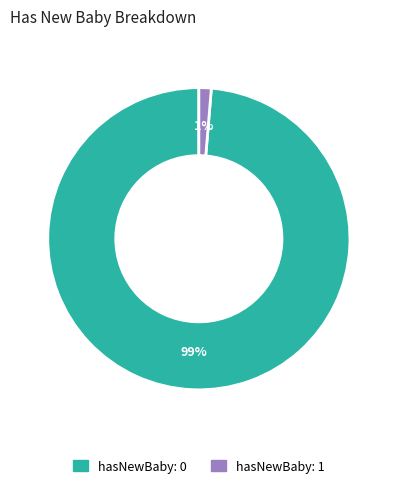

How many slices are in this pie chart?

2